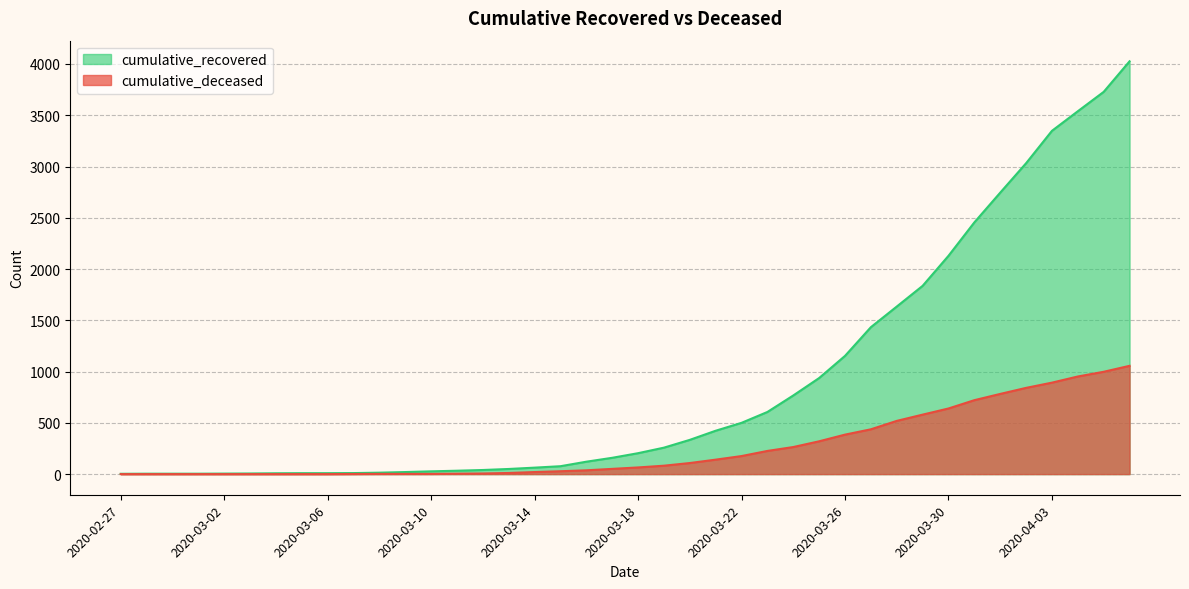

What is the average value of the cumulative_deceased series?

259